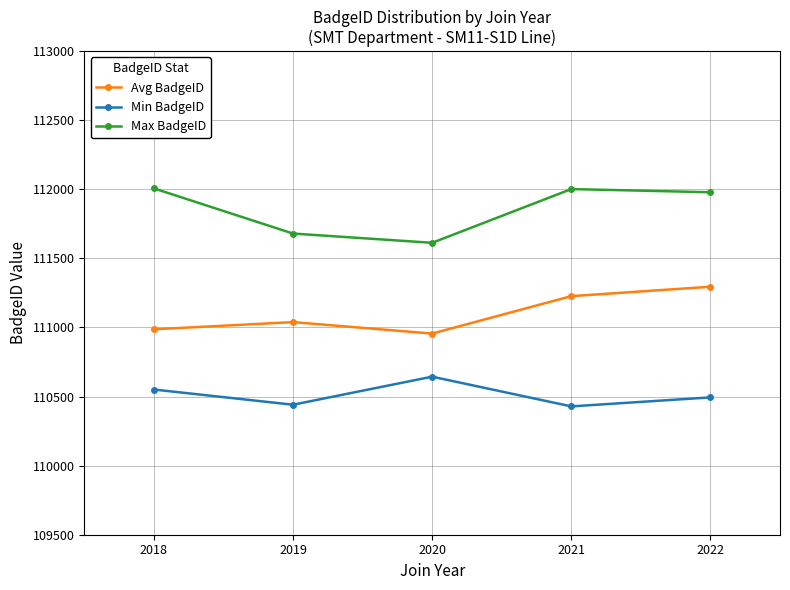

What is the greatest value displayed?

112007